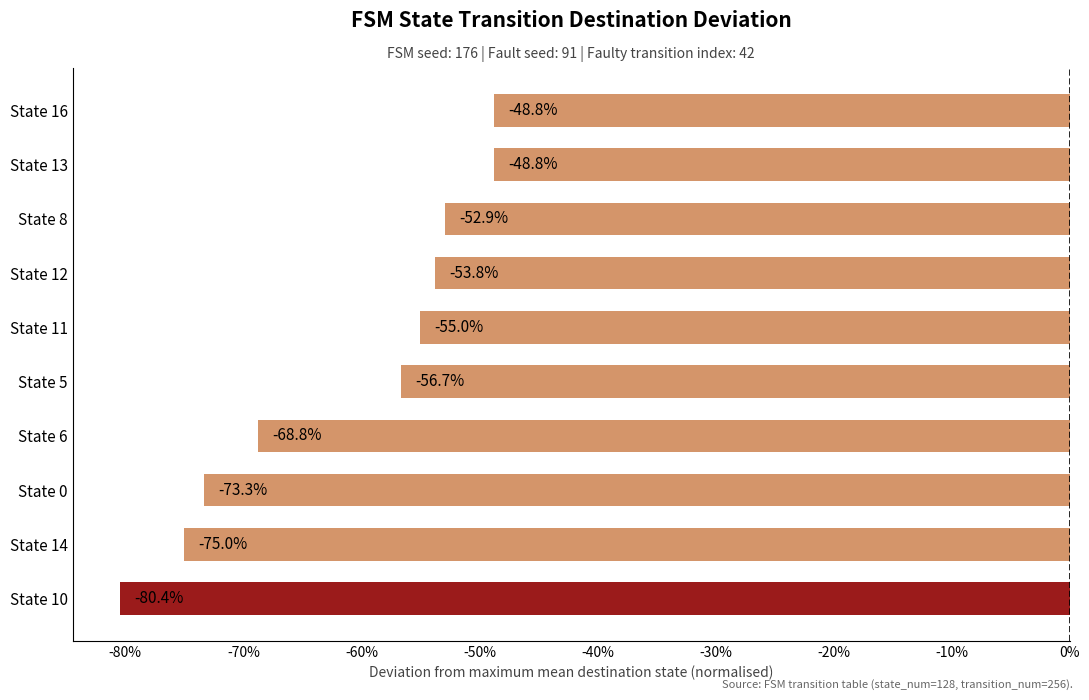

Does the chart contain any negative values?

Yes